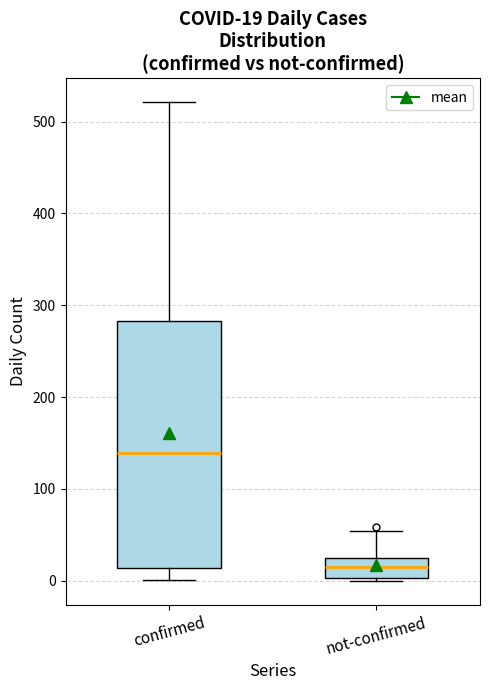

Which box has the highest median line?

confirmed